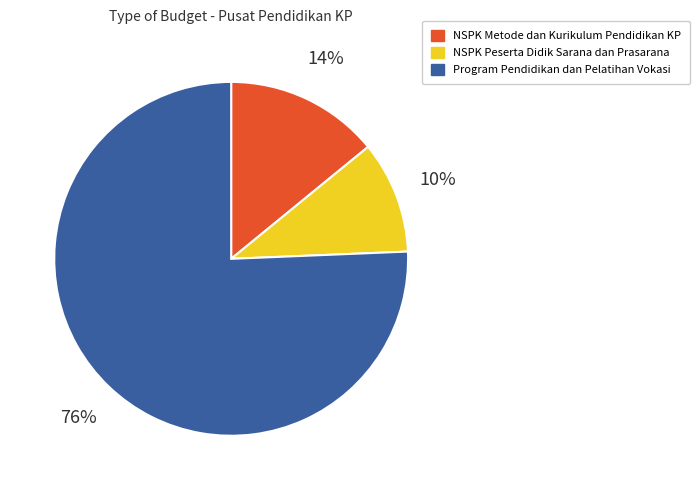

To the nearest percent, what is the difference between the NSPK Peserta Didik Sarana dan Prasarana and NSPK Metode dan Kurikulum Pendidikan KP slice percentages?

4%